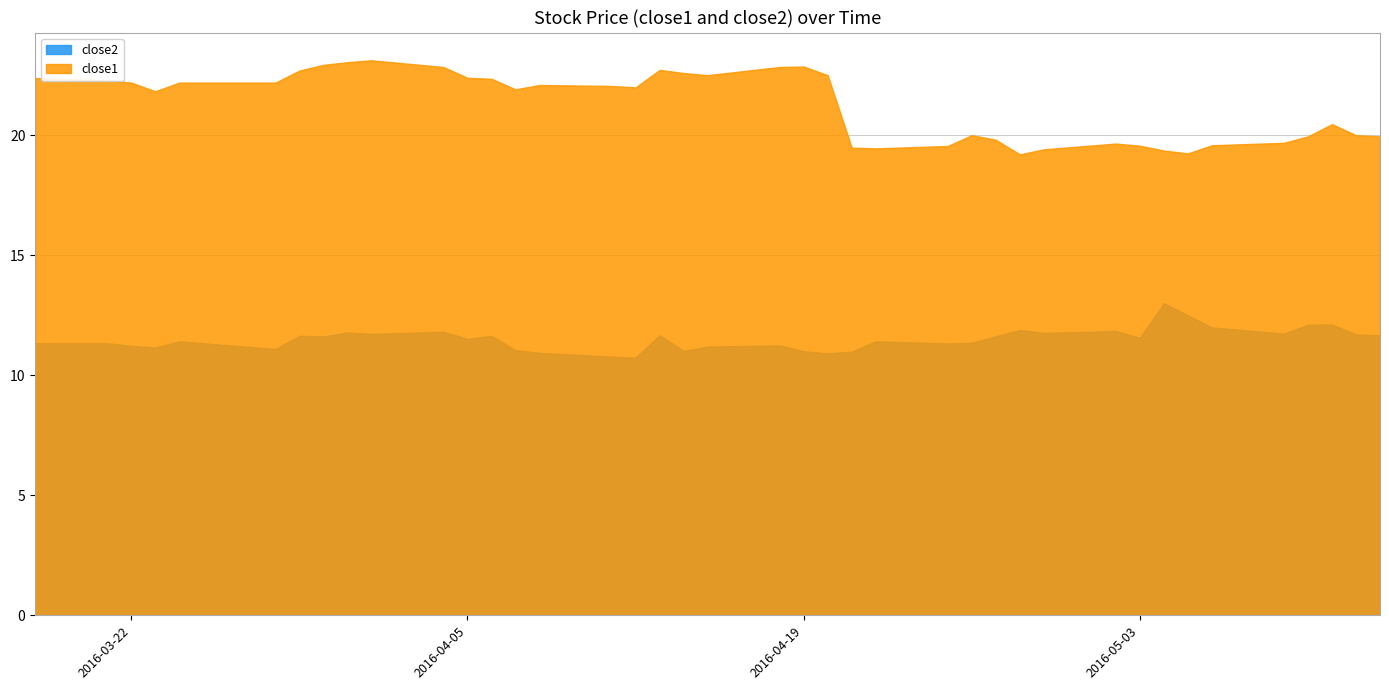

What is the minimum value for close1?

19.2